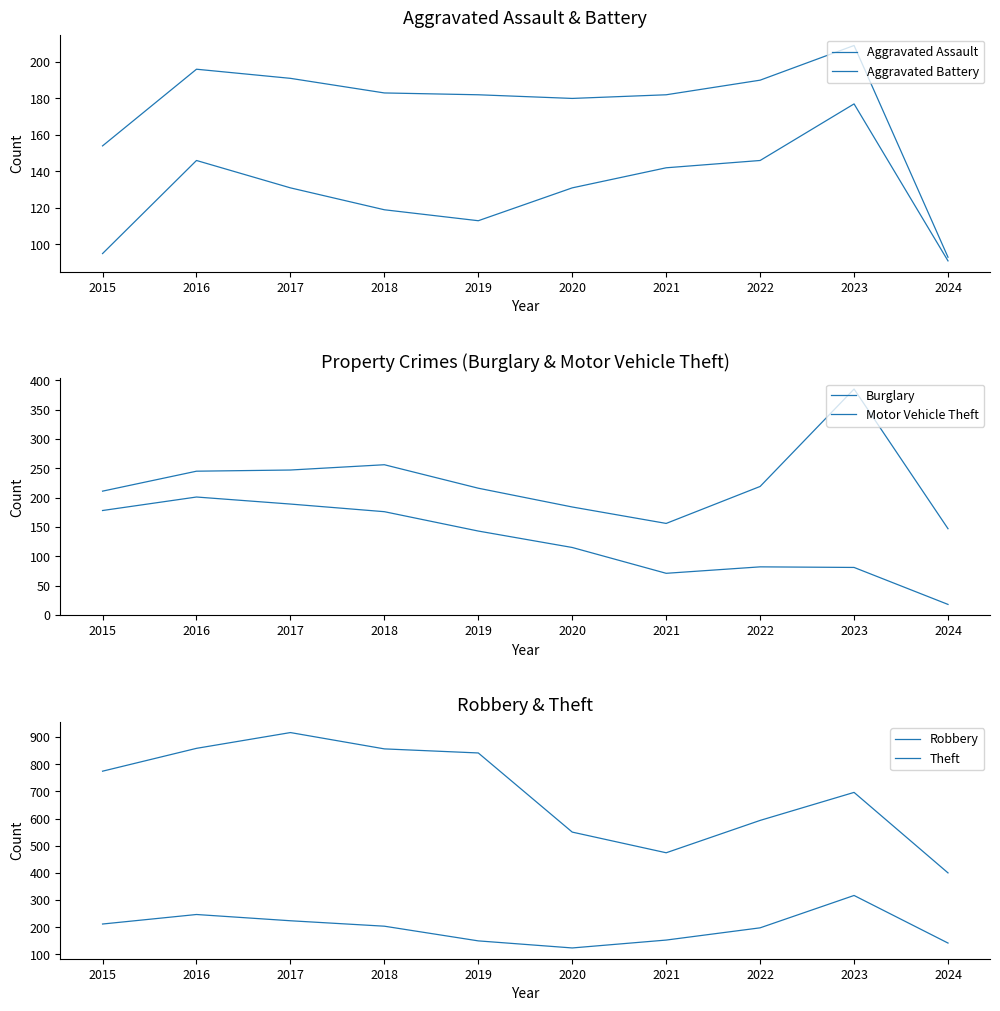

The Aggravated Assault series shows 61 at 2024. True or false?

False